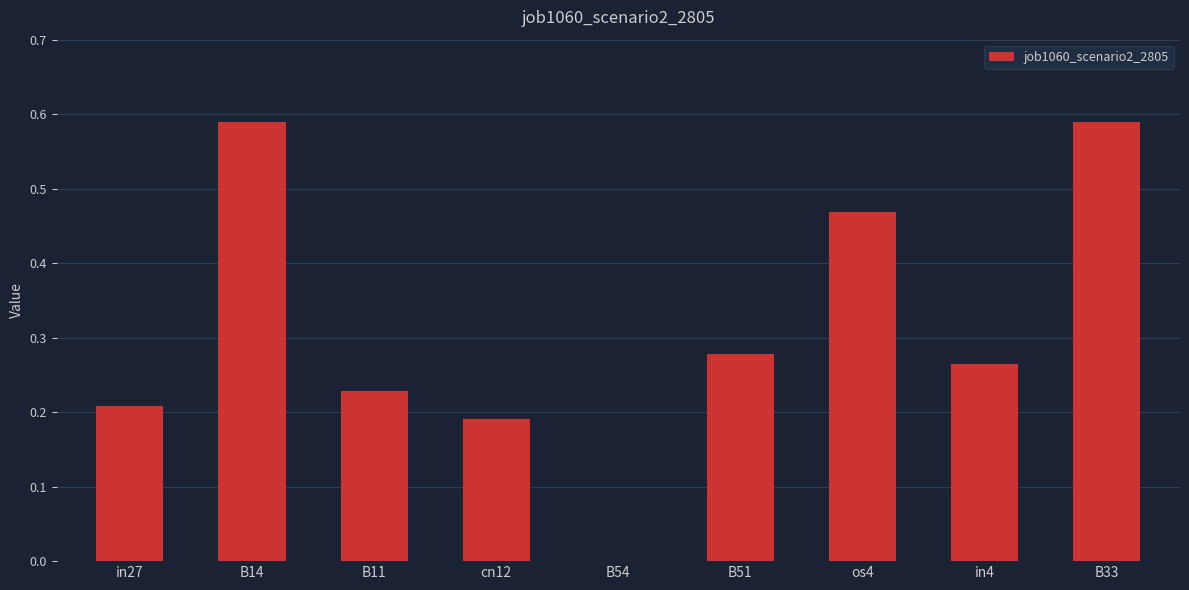

What is the sum of all values?

2.8